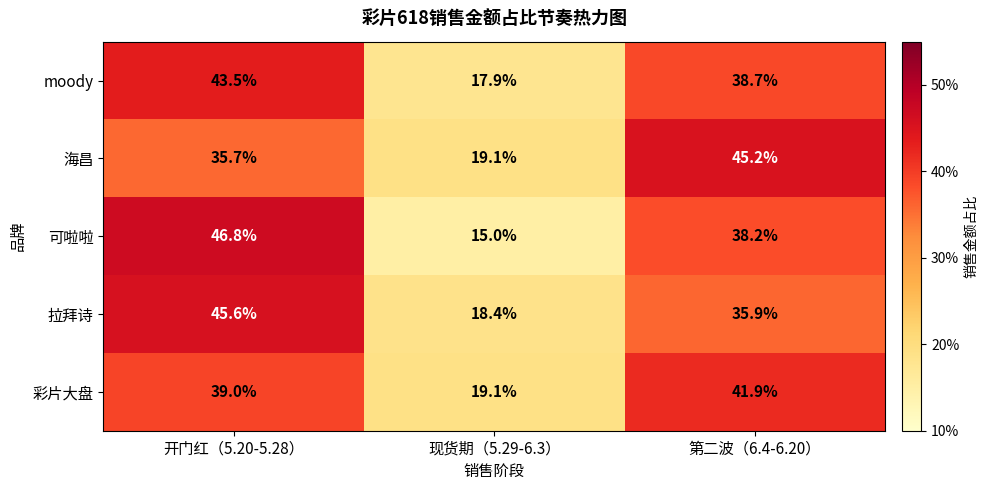

Read the 可啦啦 value at 开门红（5.20-5.28）.

46.8